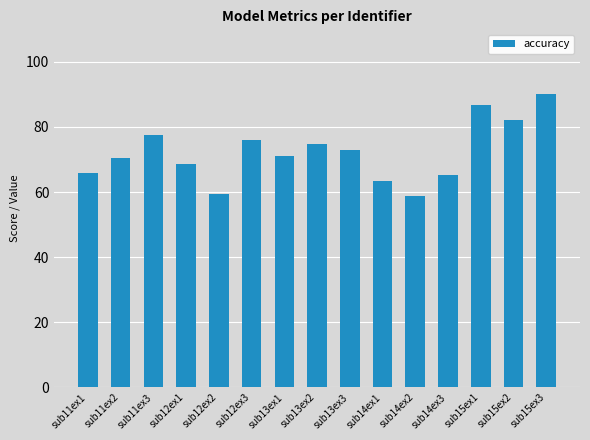

What is the label of the 14th bar from the right?

sub11ex2